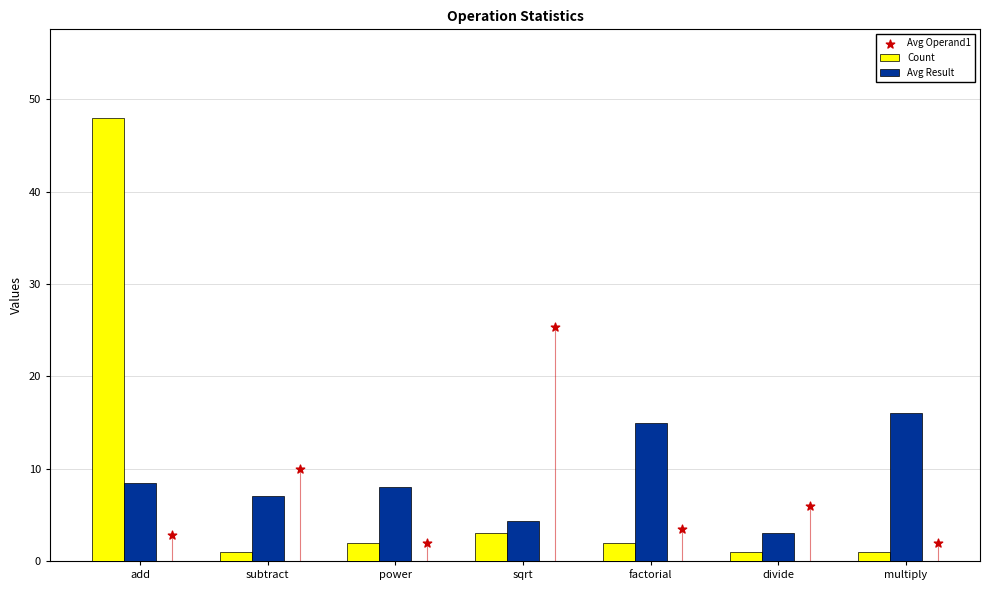

Which series has the largest Y range (max minus min)?

Count